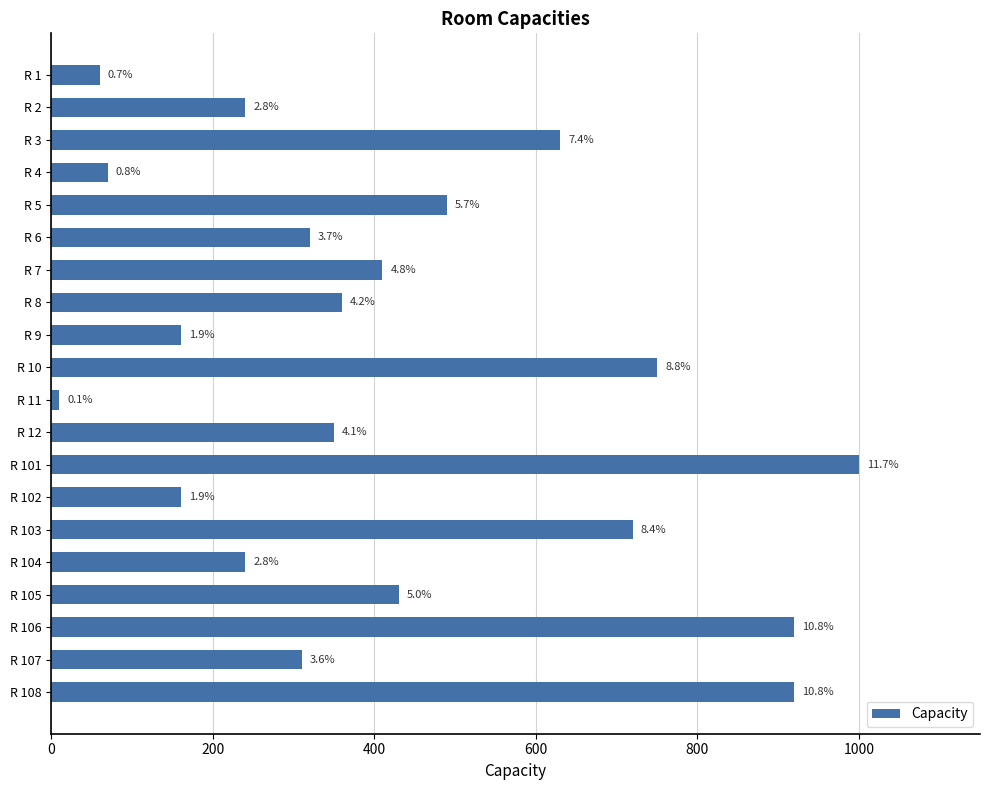

How many bars are there in total?

20